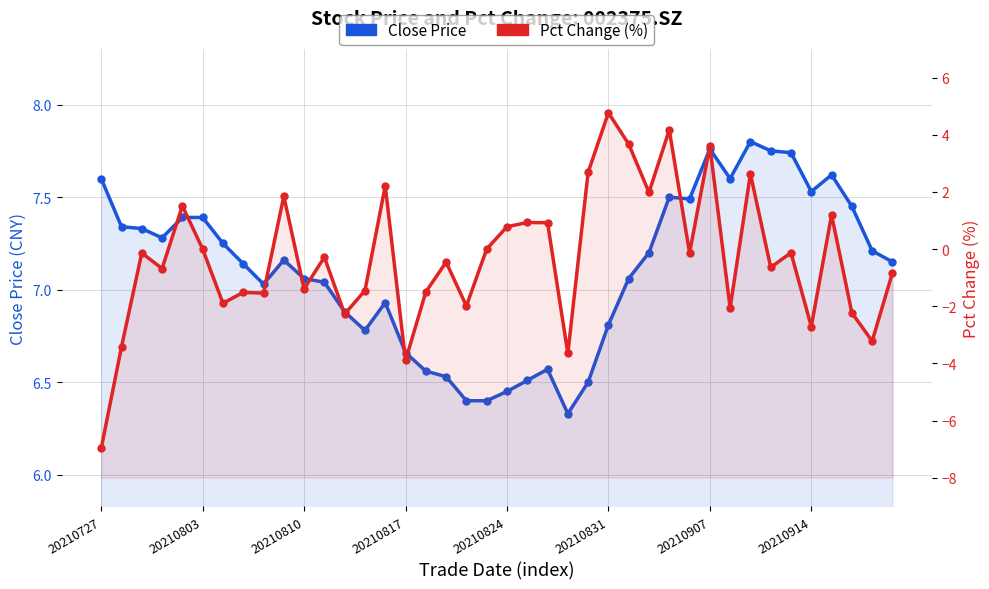

How many interior local valleys does the Close Price series have?

7